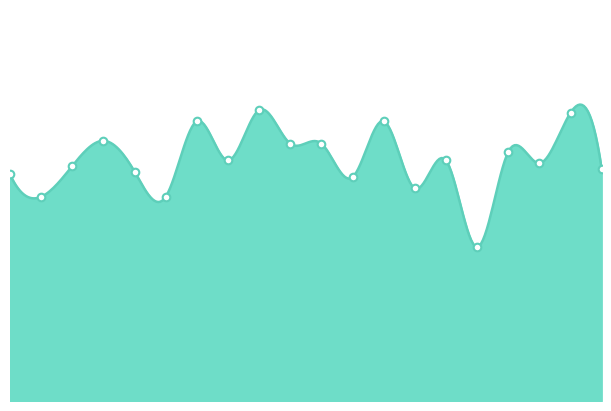

Which has a higher value, p16 or p11?

p11